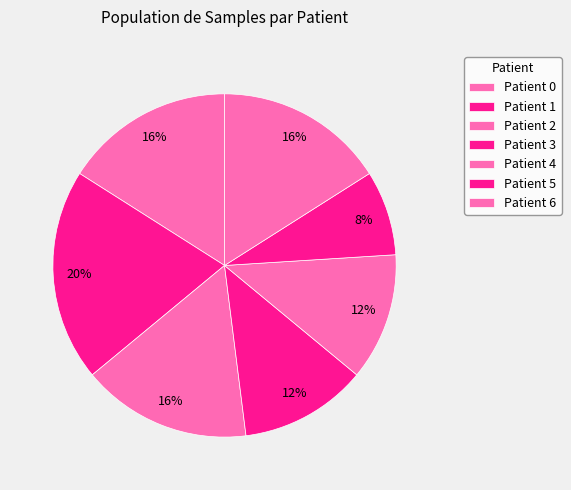

How many slices are in this pie chart?

7